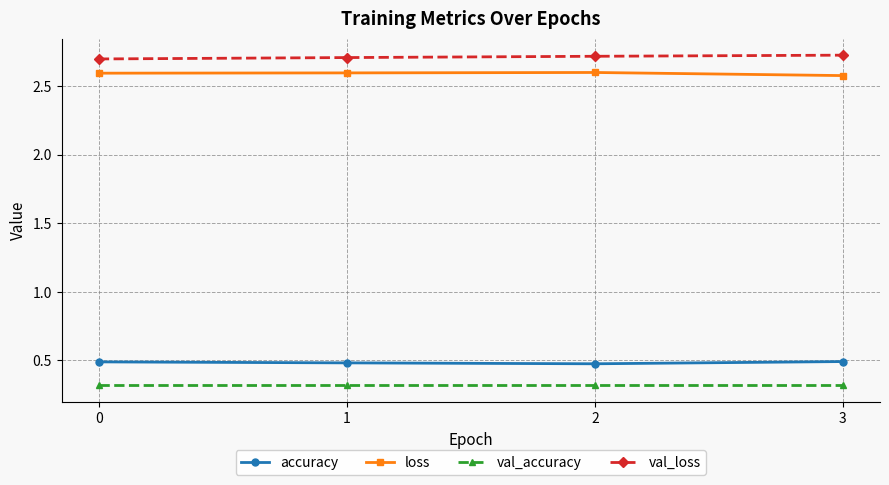

What is the minimum value for val_loss?

2.7